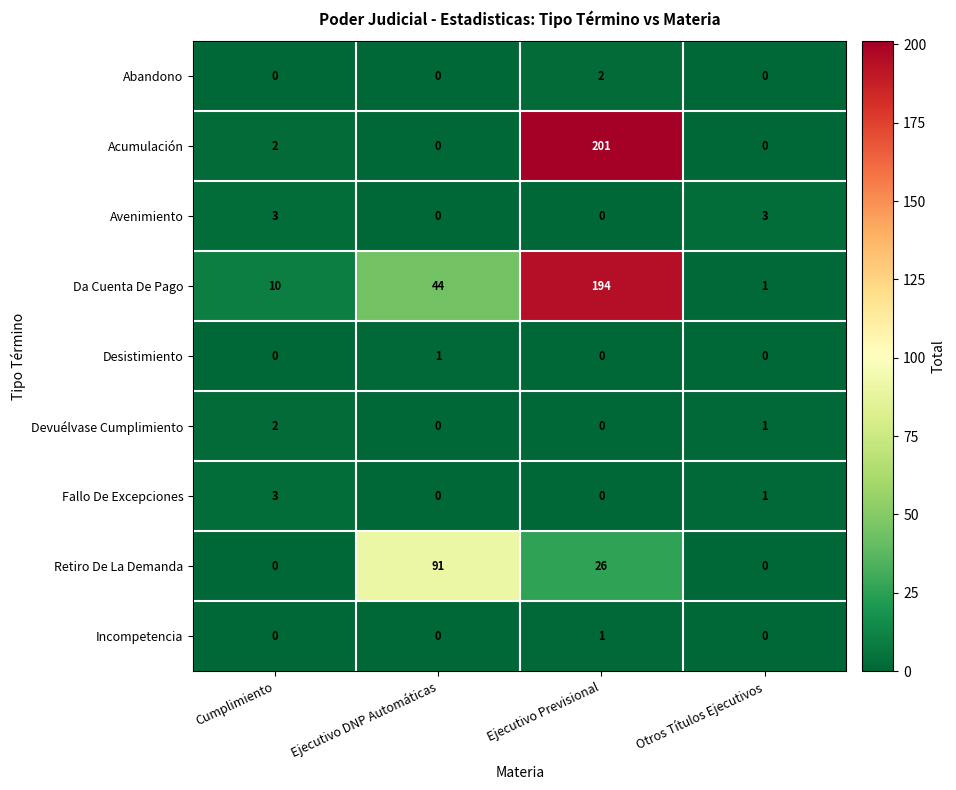

Count the number of data series in this chart.

9